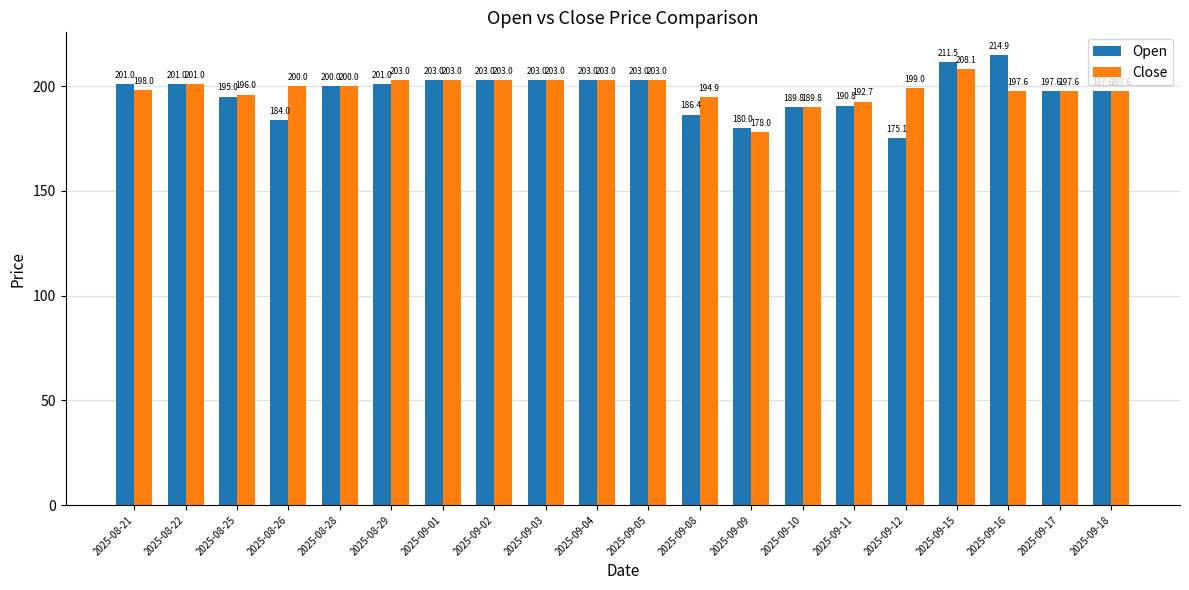

How many data points does each series have?

20